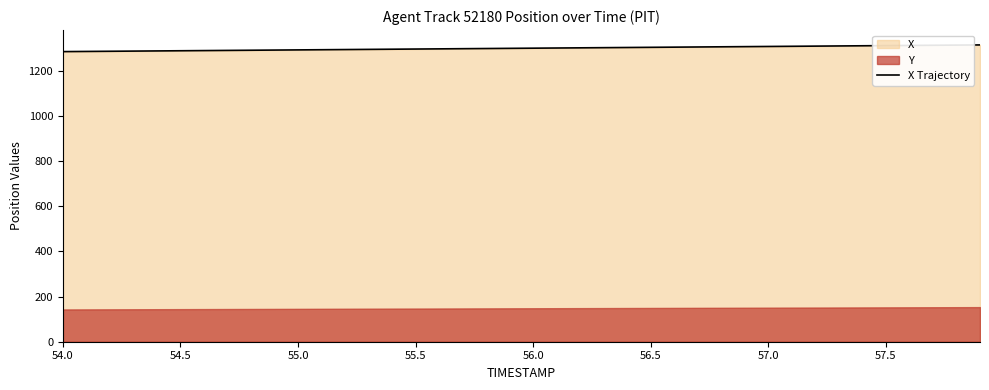

What is the value of the 23rd point from the left?

1302.2